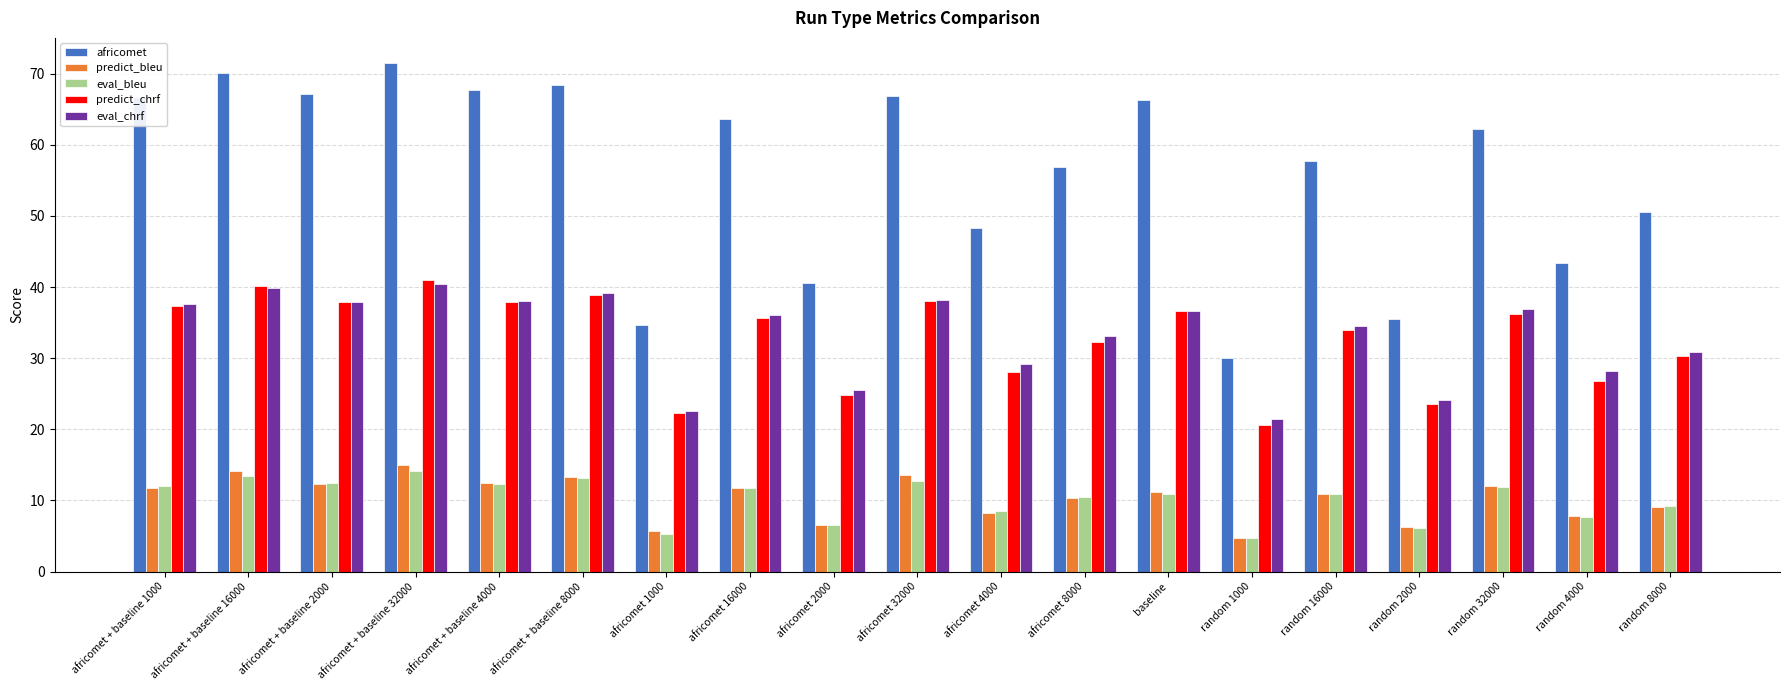

At which category does the chart reach its peak across all series?

africomet + baseline 32000